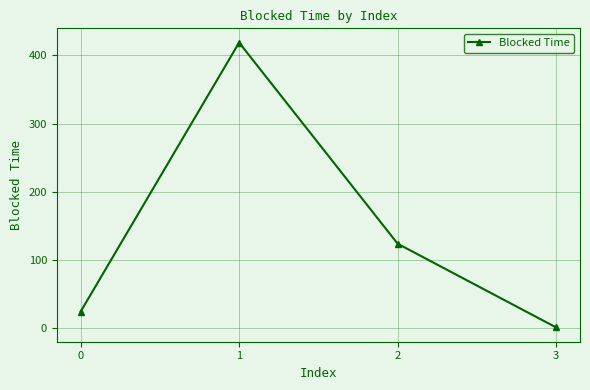

What is the sum of all values?

568.3